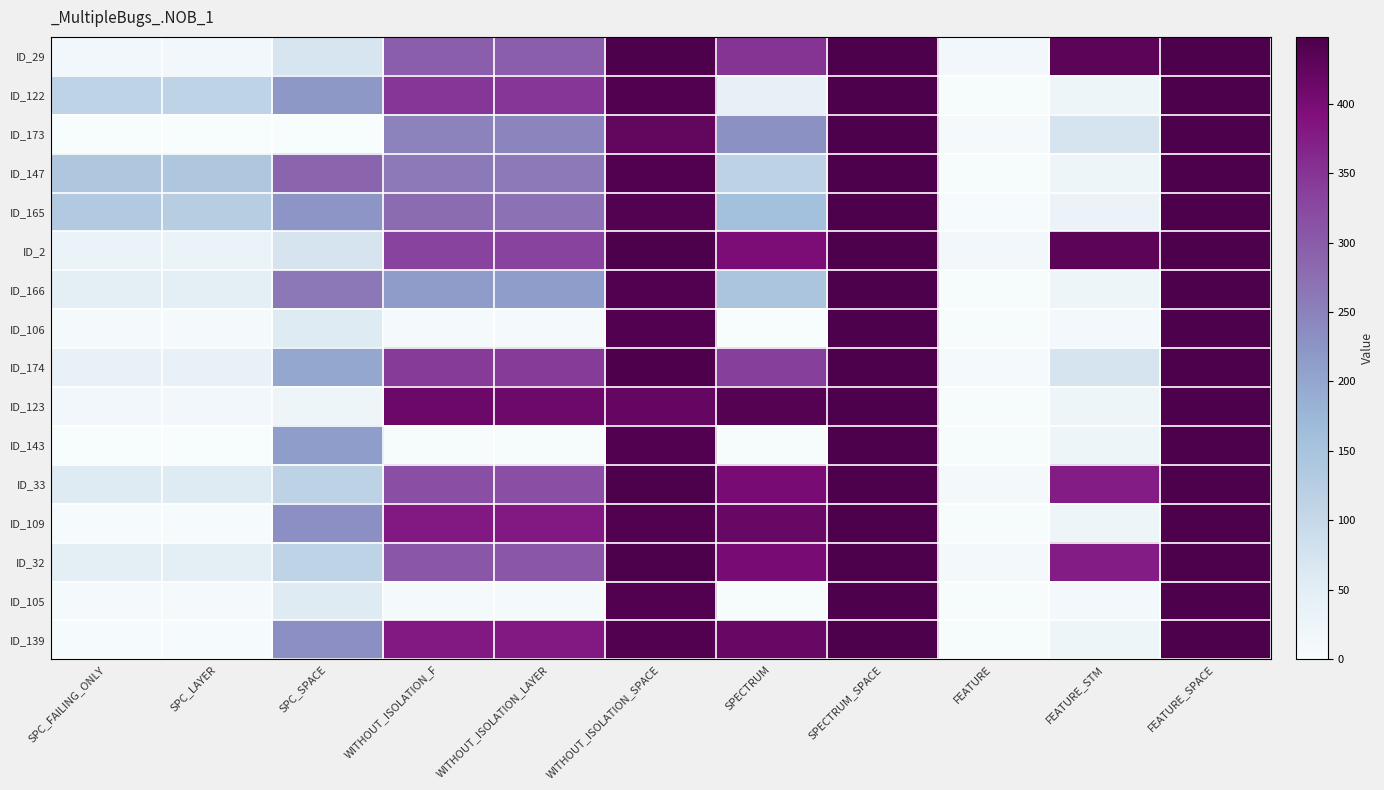

Reading left to right, list all the values displayed in this chart.

ID_29: SPC_FAILING_ONLY=14	SPC_LAYER=14	SPC_SPACE=70	WITHOUT_ISOLATION_F=297	WITHOUT_ISOLATION_LAYER=297	WITHOUT_ISOLATION_SPACE=448	SPECTRUM=349	SPECTRUM_SPACE=448	FEATURE=15	FEATURE_STM=432	FEATURE_SPACE=448
ID_122: SPC_FAILING_ONLY=111	SPC_LAYER=111	SPC_SPACE=219	WITHOUT_ISOLATION_F=348	WITHOUT_ISOLATION_LAYER=347	WITHOUT_ISOLATION_SPACE=442	SPECTRUM=41	SPECTRUM_SPACE=448	FEATURE=3	FEATURE_STM=21	FEATURE_SPACE=448
ID_173: SPC_FAILING_ONLY=0	SPC_LAYER=0	SPC_SPACE=0	WITHOUT_ISOLATION_F=247	WITHOUT_ISOLATION_LAYER=245	WITHOUT_ISOLATION_SPACE=424	SPECTRUM=230	SPECTRUM_SPACE=448	FEATURE=7	FEATURE_STM=72	FEATURE_SPACE=448
ID_147: SPC_FAILING_ONLY=140	SPC_LAYER=140	SPC_SPACE=287	WITHOUT_ISOLATION_F=259	WITHOUT_ISOLATION_LAYER=259	WITHOUT_ISOLATION_SPACE=442	SPECTRUM=113	SPECTRUM_SPACE=448	FEATURE=3	FEATURE_STM=21	FEATURE_SPACE=448
ID_165: SPC_FAILING_ONLY=135	SPC_LAYER=127	SPC_SPACE=224	WITHOUT_ISOLATION_F=277	WITHOUT_ISOLATION_LAYER=270	WITHOUT_ISOLATION_SPACE=440	SPECTRUM=158	SPECTRUM_SPACE=448	FEATURE=4	FEATURE_STM=29	FEATURE_SPACE=448
ID_2: SPC_FAILING_ONLY=31	SPC_LAYER=31	SPC_SPACE=72	WITHOUT_ISOLATION_F=331	WITHOUT_ISOLATION_LAYER=331	WITHOUT_ISOLATION_SPACE=448	SPECTRUM=397	SPECTRUM_SPACE=448	FEATURE=15	FEATURE_STM=432	FEATURE_SPACE=448
ID_166: SPC_FAILING_ONLY=47	SPC_LAYER=45	SPC_SPACE=263	WITHOUT_ISOLATION_F=214	WITHOUT_ISOLATION_LAYER=212	WITHOUT_ISOLATION_SPACE=442	SPECTRUM=146	SPECTRUM_SPACE=448	FEATURE=3	FEATURE_STM=21	FEATURE_SPACE=448
ID_106: SPC_FAILING_ONLY=6	SPC_LAYER=6	SPC_SPACE=56	WITHOUT_ISOLATION_F=6	WITHOUT_ISOLATION_LAYER=6	WITHOUT_ISOLATION_SPACE=442	SPECTRUM=1	SPECTRUM_SPACE=448	FEATURE=2	FEATURE_STM=11	FEATURE_SPACE=448
ID_174: SPC_FAILING_ONLY=35	SPC_LAYER=35	SPC_SPACE=197	WITHOUT_ISOLATION_F=342	WITHOUT_ISOLATION_LAYER=342	WITHOUT_ISOLATION_SPACE=446	SPECTRUM=336	SPECTRUM_SPACE=448	FEATURE=7	FEATURE_STM=72	FEATURE_SPACE=448
ID_123: SPC_FAILING_ONLY=15	SPC_LAYER=14	SPC_SPACE=23	WITHOUT_ISOLATION_F=413	WITHOUT_ISOLATION_LAYER=412	WITHOUT_ISOLATION_SPACE=421	SPECTRUM=439	SPECTRUM_SPACE=448	FEATURE=3	FEATURE_STM=21	FEATURE_SPACE=448
ID_143: SPC_FAILING_ONLY=1	SPC_LAYER=1	SPC_SPACE=213	WITHOUT_ISOLATION_F=2	WITHOUT_ISOLATION_LAYER=2	WITHOUT_ISOLATION_SPACE=442	SPECTRUM=2	SPECTRUM_SPACE=448	FEATURE=3	FEATURE_STM=21	FEATURE_SPACE=448
ID_33: SPC_FAILING_ONLY=56	SPC_LAYER=56	SPC_SPACE=114	WITHOUT_ISOLATION_F=316	WITHOUT_ISOLATION_LAYER=316	WITHOUT_ISOLATION_SPACE=448	SPECTRUM=399	SPECTRUM_SPACE=448	FEATURE=9	FEATURE_STM=376	FEATURE_SPACE=448
ID_109: SPC_FAILING_ONLY=4	SPC_LAYER=4	SPC_SPACE=231	WITHOUT_ISOLATION_F=381	WITHOUT_ISOLATION_LAYER=381	WITHOUT_ISOLATION_SPACE=442	SPECTRUM=418	SPECTRUM_SPACE=448	FEATURE=3	FEATURE_STM=21	FEATURE_SPACE=448
ID_32: SPC_FAILING_ONLY=48	SPC_LAYER=48	SPC_SPACE=111	WITHOUT_ISOLATION_F=305	WITHOUT_ISOLATION_LAYER=305	WITHOUT_ISOLATION_SPACE=448	SPECTRUM=399	SPECTRUM_SPACE=448	FEATURE=9	FEATURE_STM=376	FEATURE_SPACE=448
ID_105: SPC_FAILING_ONLY=8	SPC_LAYER=7	SPC_SPACE=57	WITHOUT_ISOLATION_F=8	WITHOUT_ISOLATION_LAYER=7	WITHOUT_ISOLATION_SPACE=442	SPECTRUM=3	SPECTRUM_SPACE=448	FEATURE=2	FEATURE_STM=11	FEATURE_SPACE=448
ID_139: SPC_FAILING_ONLY=5	SPC_LAYER=4	SPC_SPACE=231	WITHOUT_ISOLATION_F=381	WITHOUT_ISOLATION_LAYER=381	WITHOUT_ISOLATION_SPACE=442	SPECTRUM=418	SPECTRUM_SPACE=448	FEATURE=3	FEATURE_STM=21	FEATURE_SPACE=448